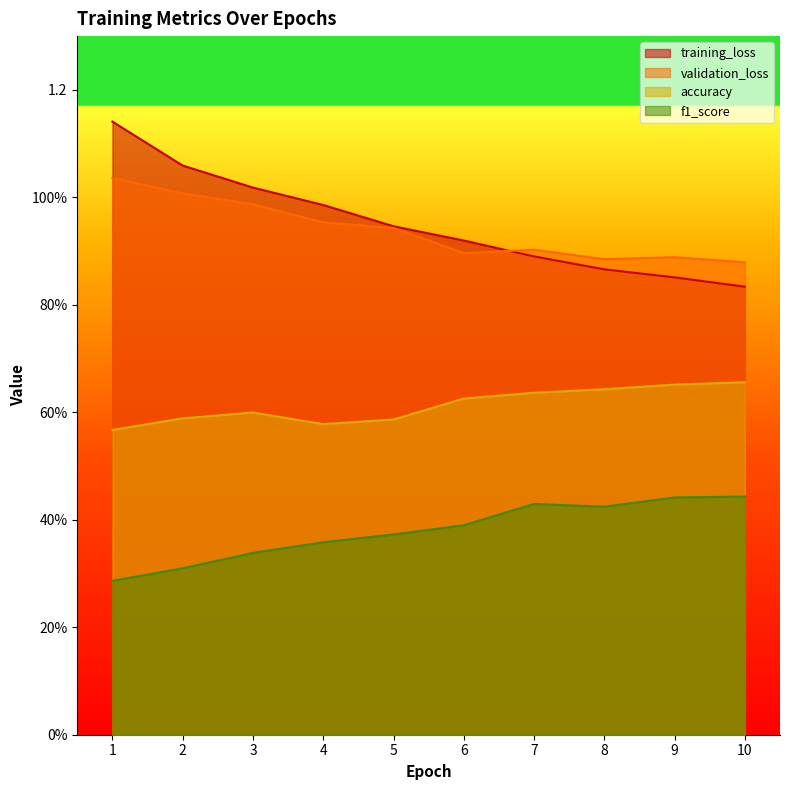

Reading right to left, transcribe all the data shown in this chart.

training_loss: 0.8	0.9	0.9	0.9	0.9	0.9	1.0	1.0	1.1	1.1
validation_loss: 0.9	0.9	0.9	0.9	0.9	0.9	1.0	1.0	1.0	1.0
accuracy: 0.7	0.7	0.6	0.6	0.6	0.6	0.6	0.6	0.6	0.6
f1_score: 0.4	0.4	0.4	0.4	0.4	0.4	0.4	0.3	0.3	0.3